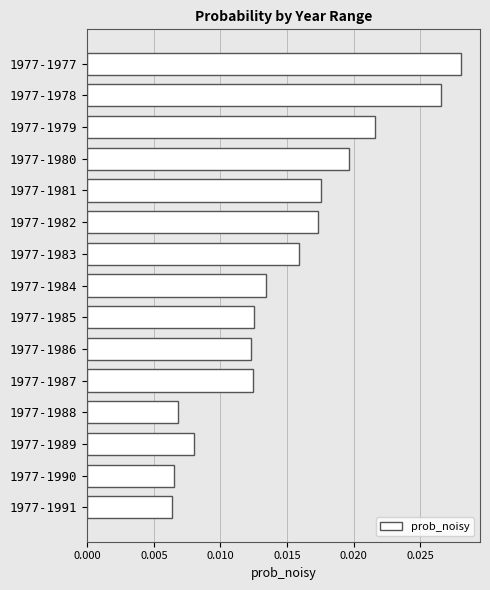

Count the values in the range 0 to 1.

15